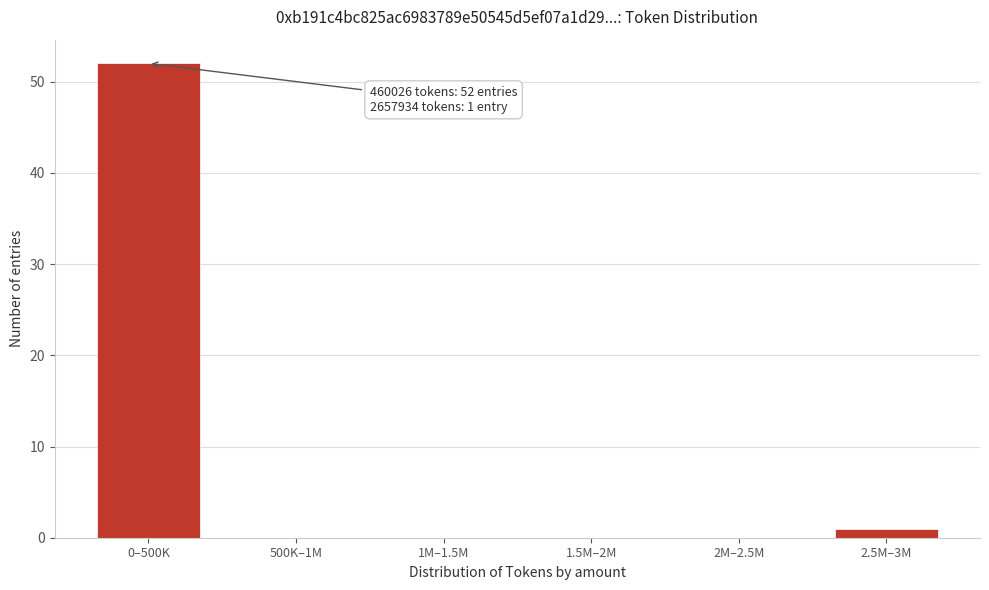

Reading right to left, what are all the values shown in this chart?

2.5M–3M=1	2M–2.5M=0	1.5M–2M=0	1M–1.5M=0	500K–1M=0	0–500K=52